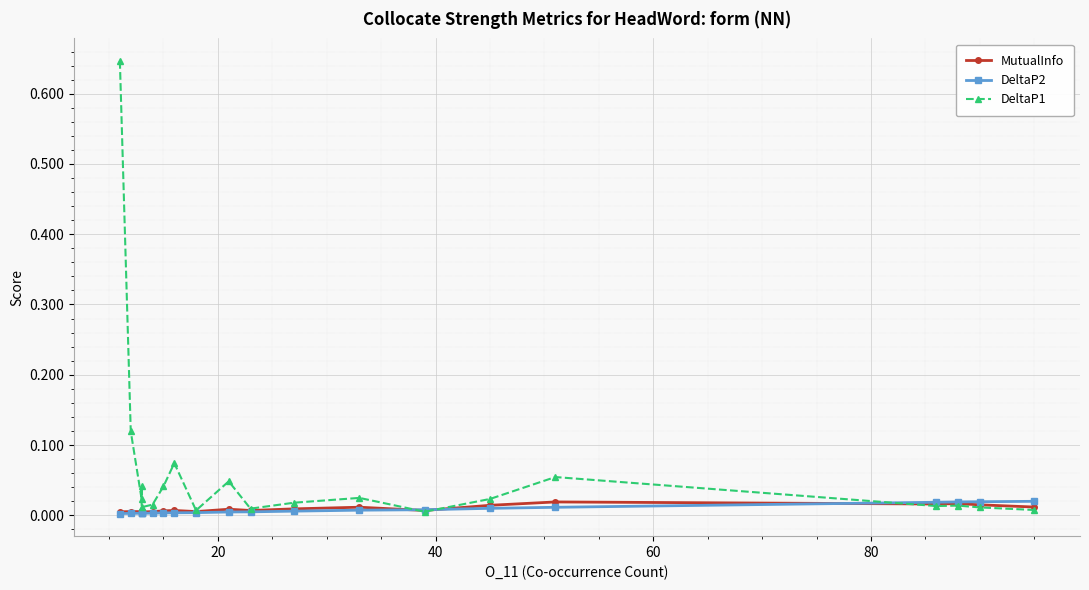

In DeltaP2, how many points are lower than both neighbors (excluding endpoints)?

1